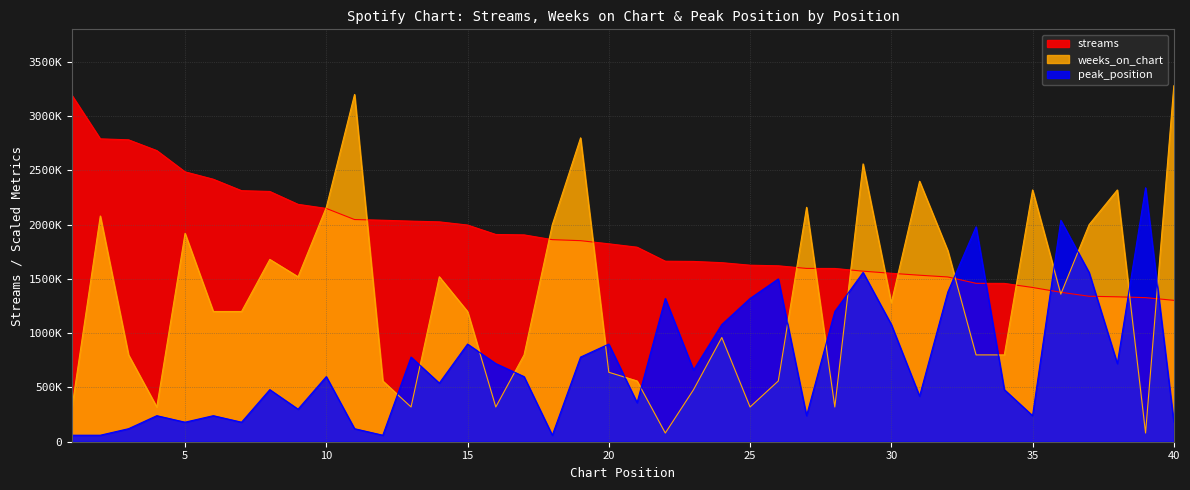

The peak_position series shows 85144 at 40. True or false?

False